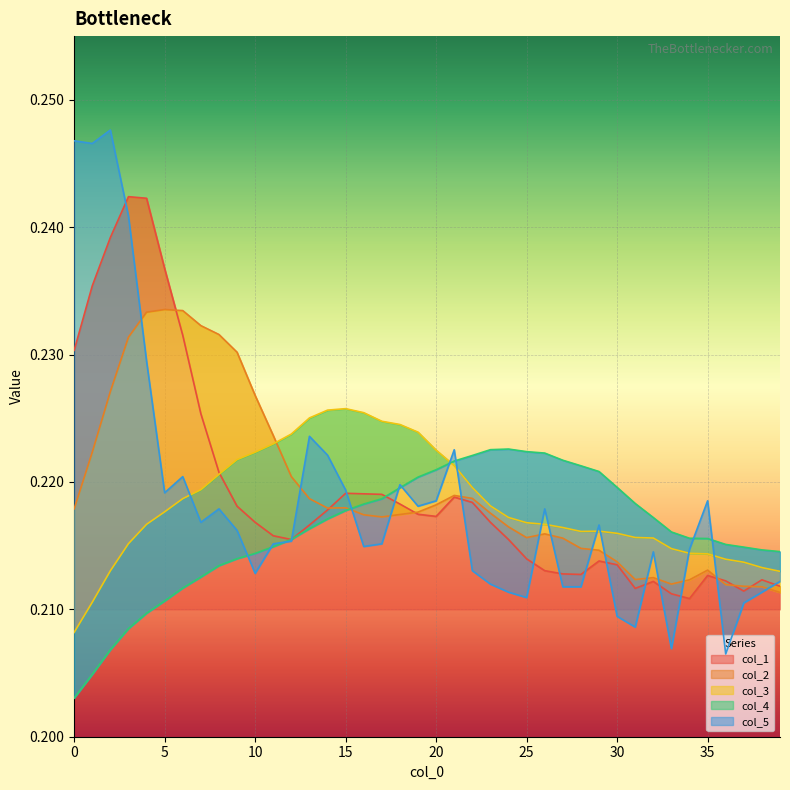

Which series has the largest total across all categories?

col_2